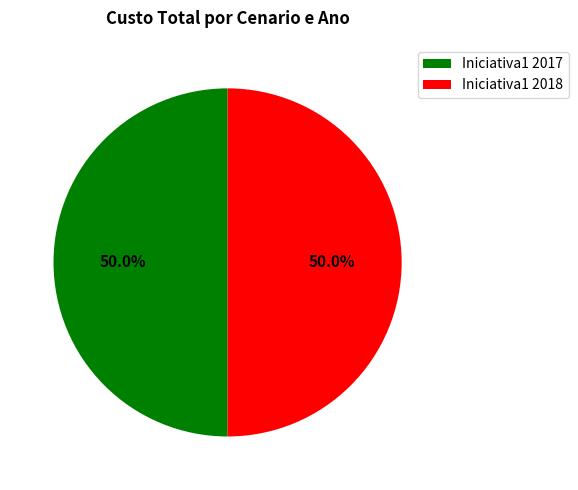

Is it true that Iniciativa1 2017 is 44% of the pie?

False